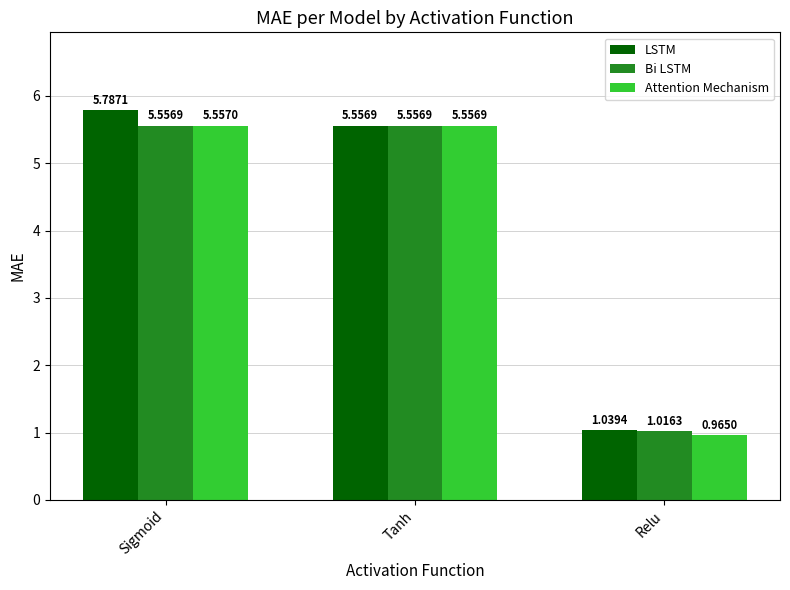

List the labels in order of Attention Mechanism value, largest first.

Sigmoid, Tanh, Relu